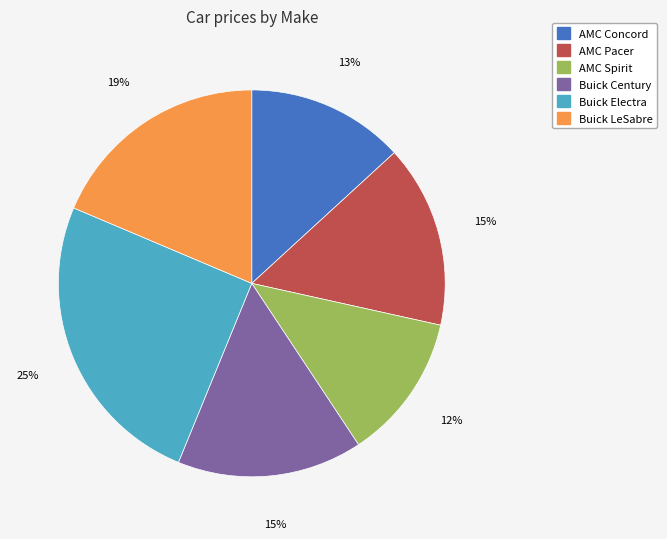

Which slice is the smallest?

AMC Spirit